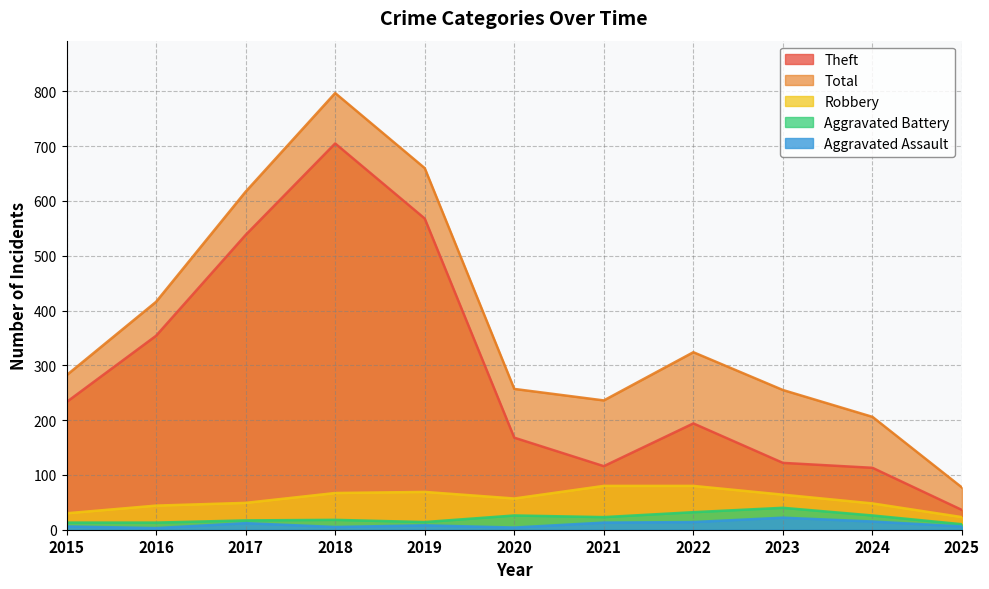

Which series has the largest total across all categories?

Total